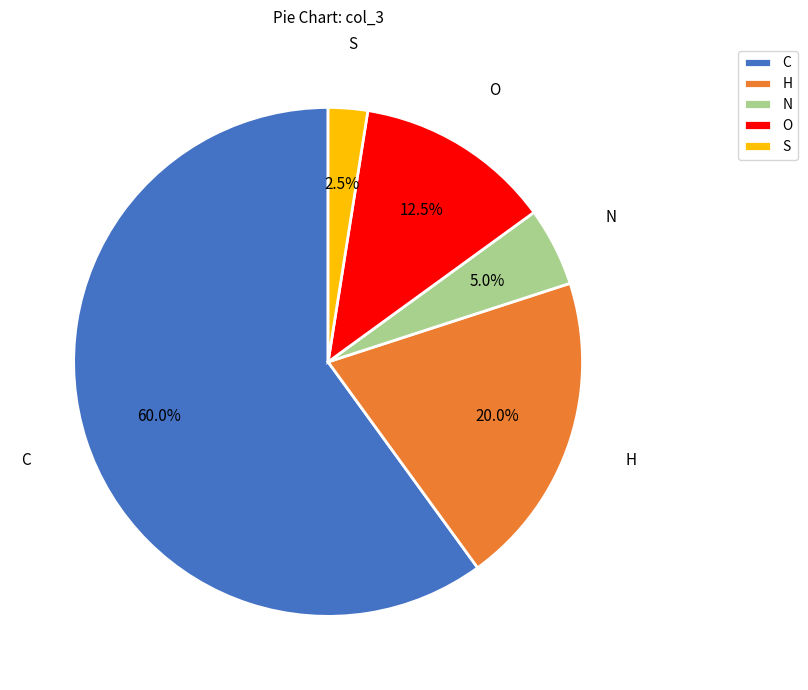

Is it true that H is 20% of the pie?

True